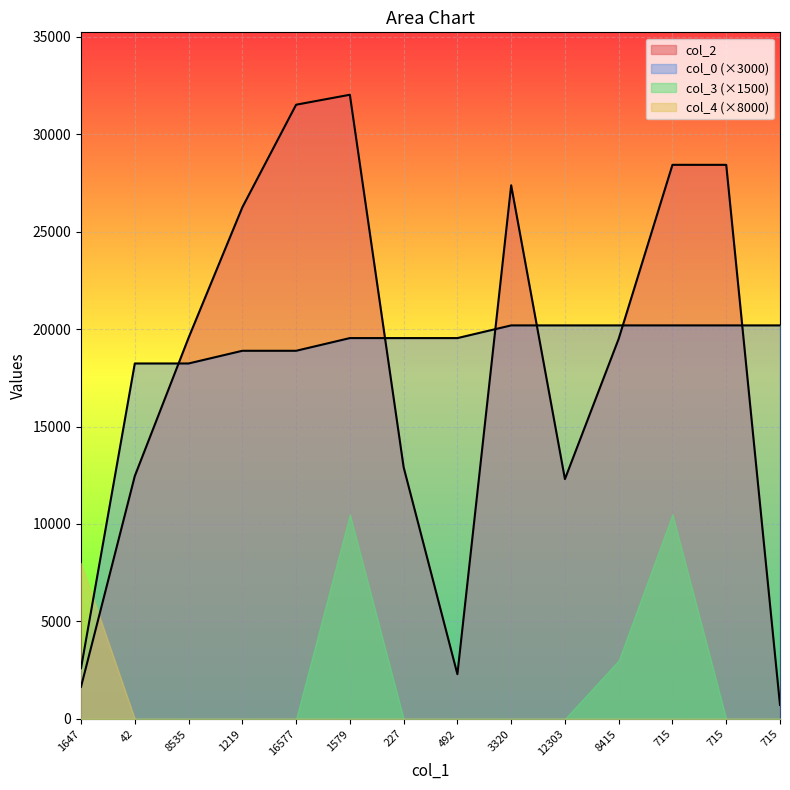

What are all the series names shown in the legend?

col_2, col_0 (×3000), col_3 (×1500), col_4 (×8000)